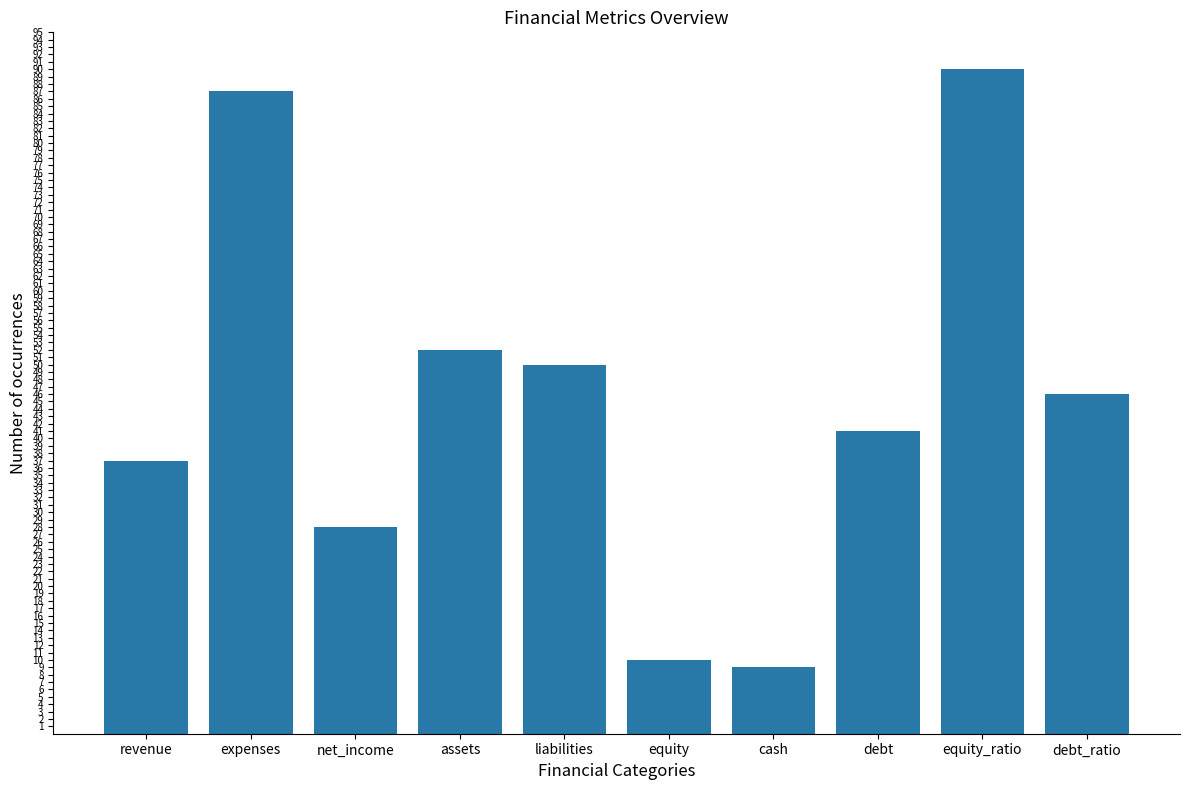

Count the number of categories in the chart.

10